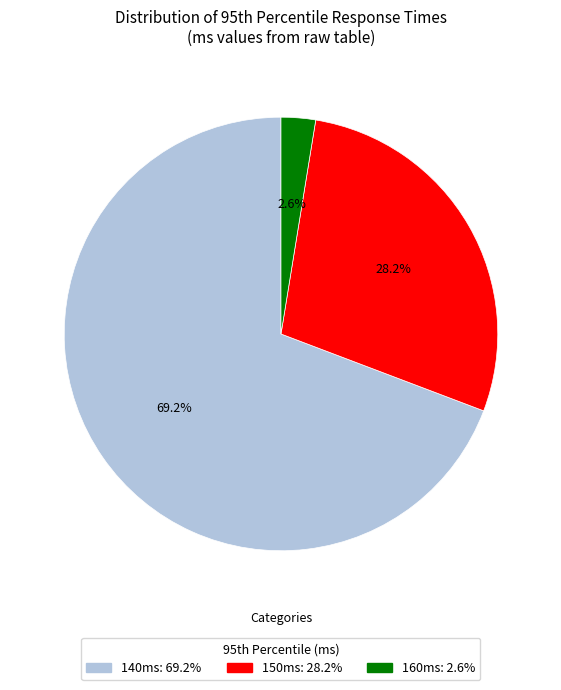

Is there a majority slice in this chart?

Yes